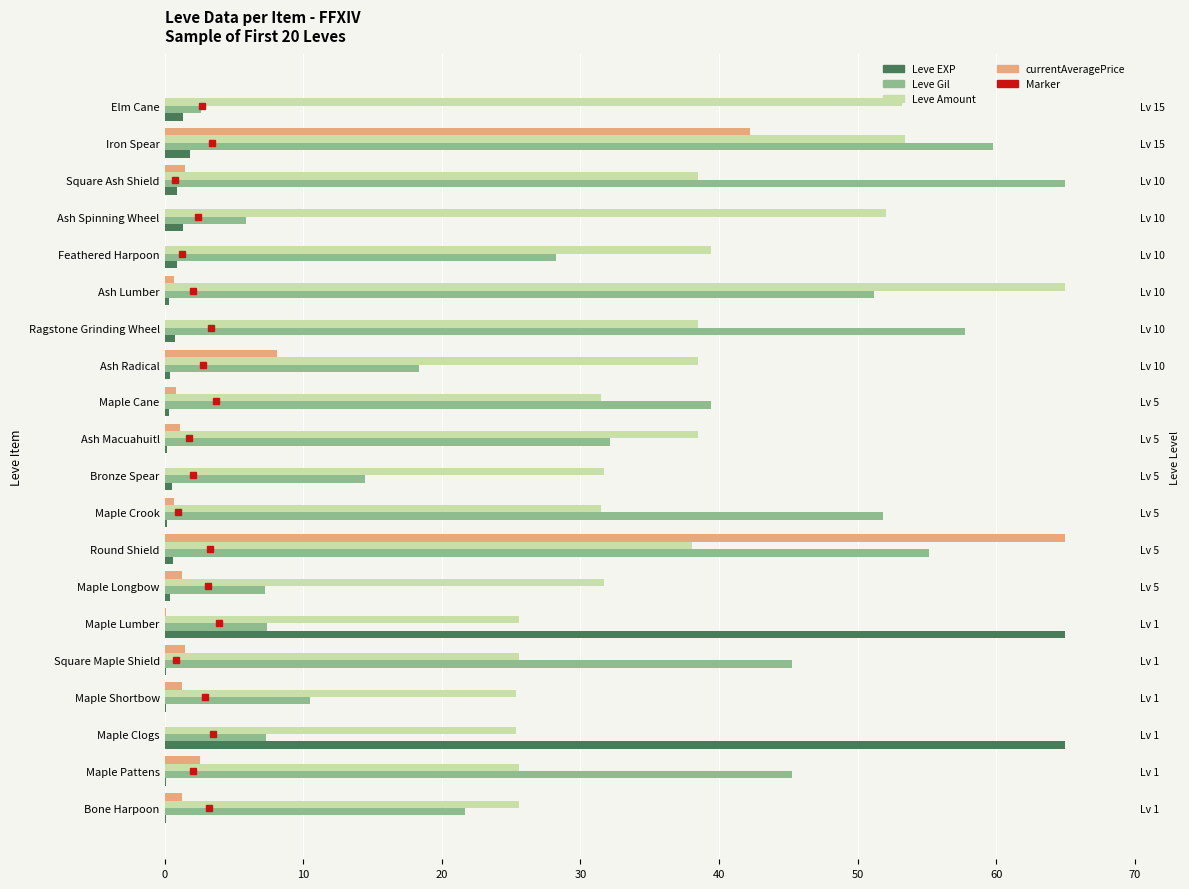

How many bars are there in each group?

4